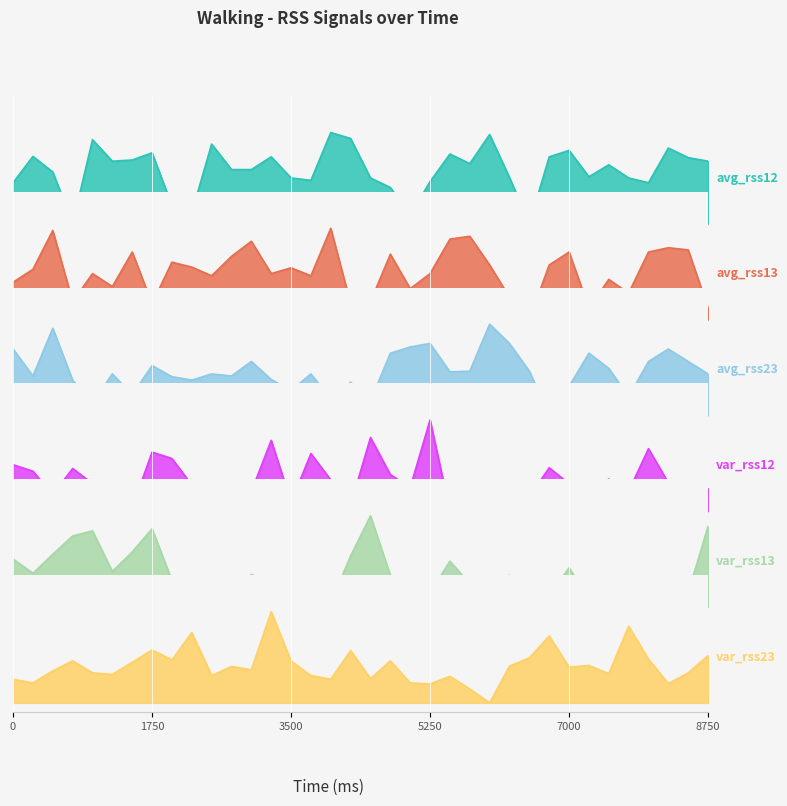

True or false: var_rss13 has more than 2 points higher than both neighbors.

True